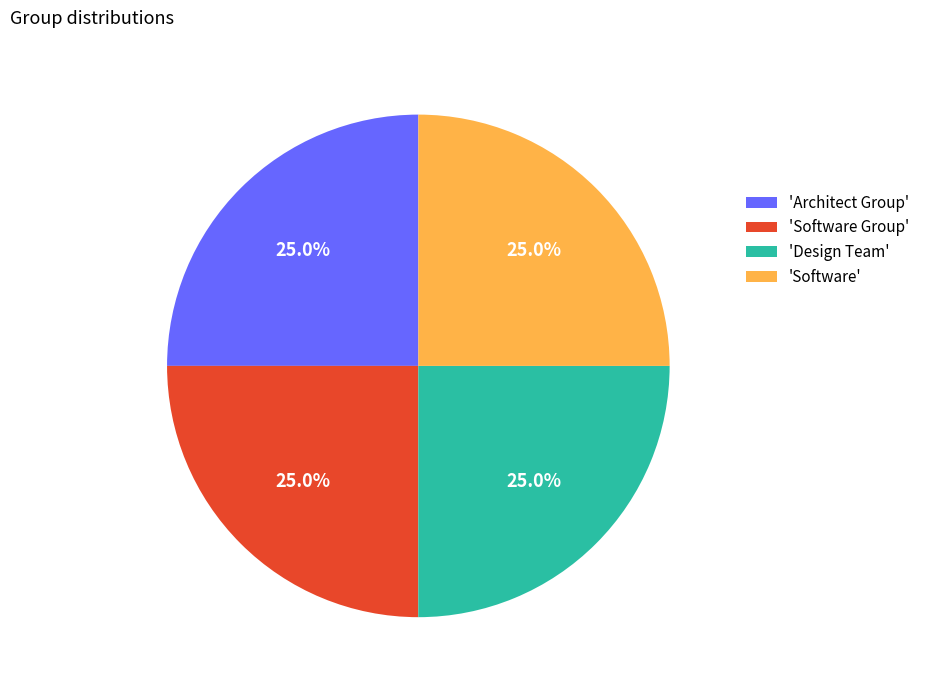

What portion of the pie excludes 'Software Group'?

75.0%